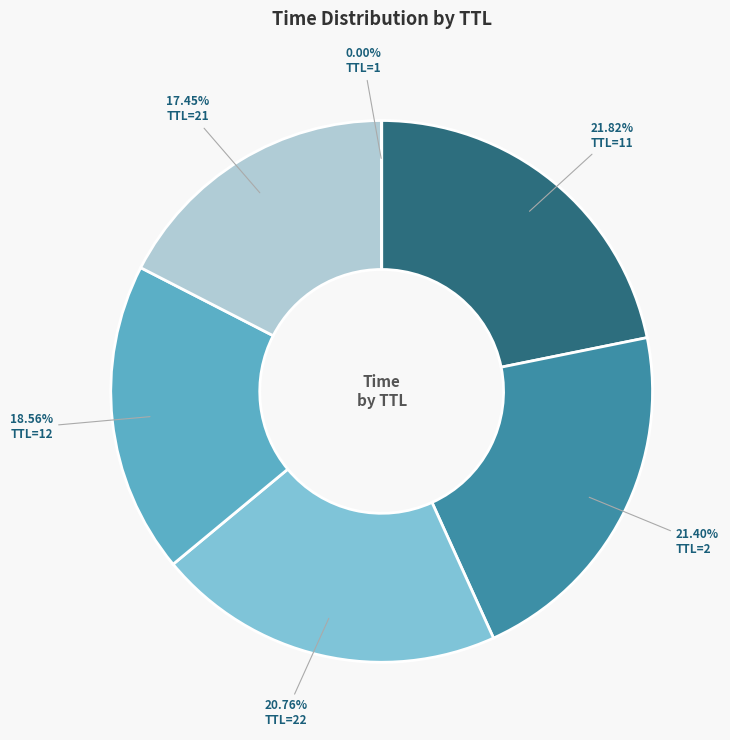

Does any single category account for the majority?

No